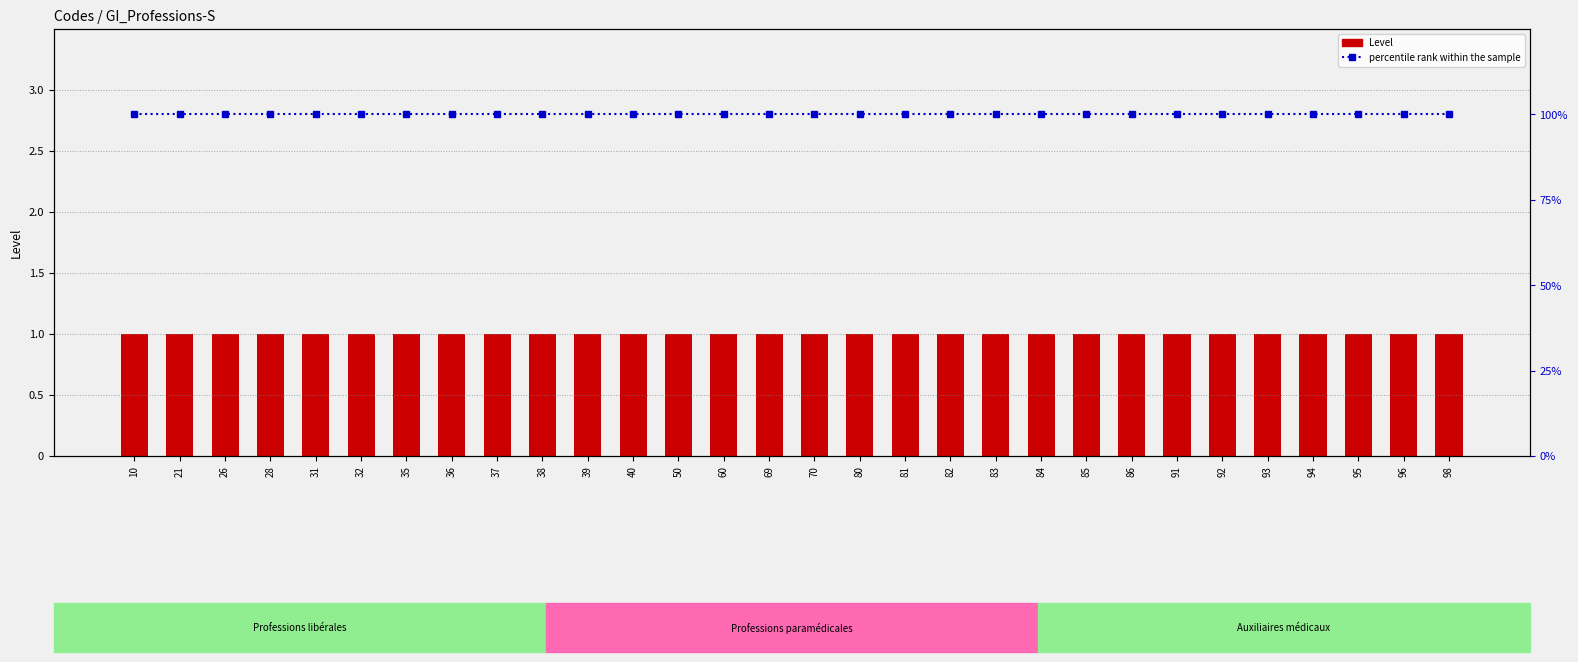

Which category has the lowest value in the percentile rank within the sample series?

10